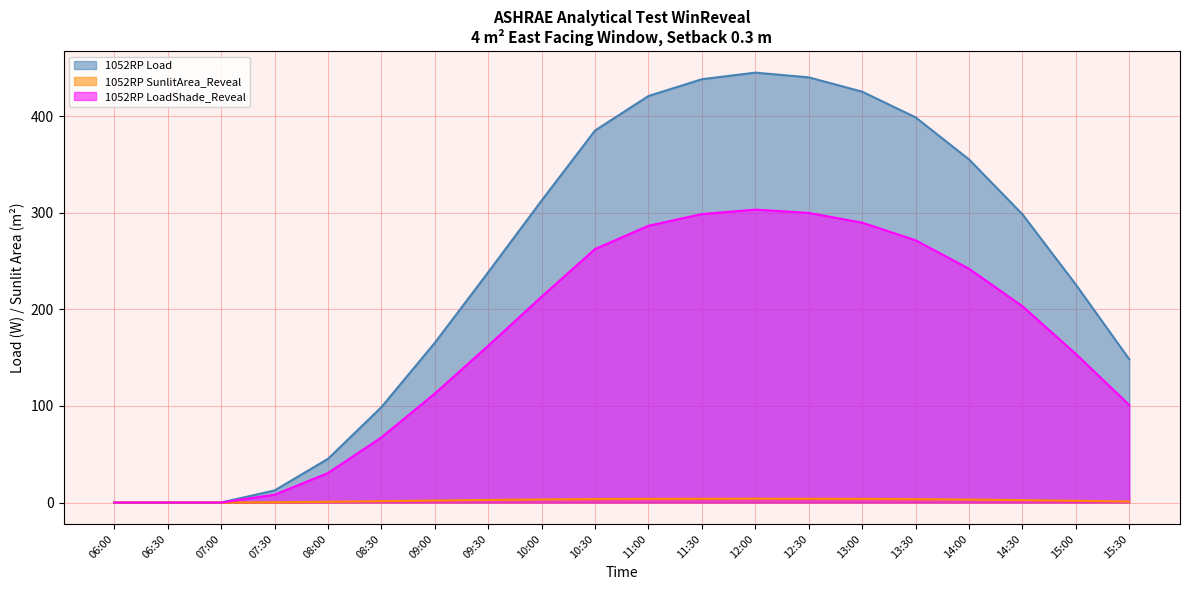

What is the label of the 13th point from the right?

09:30